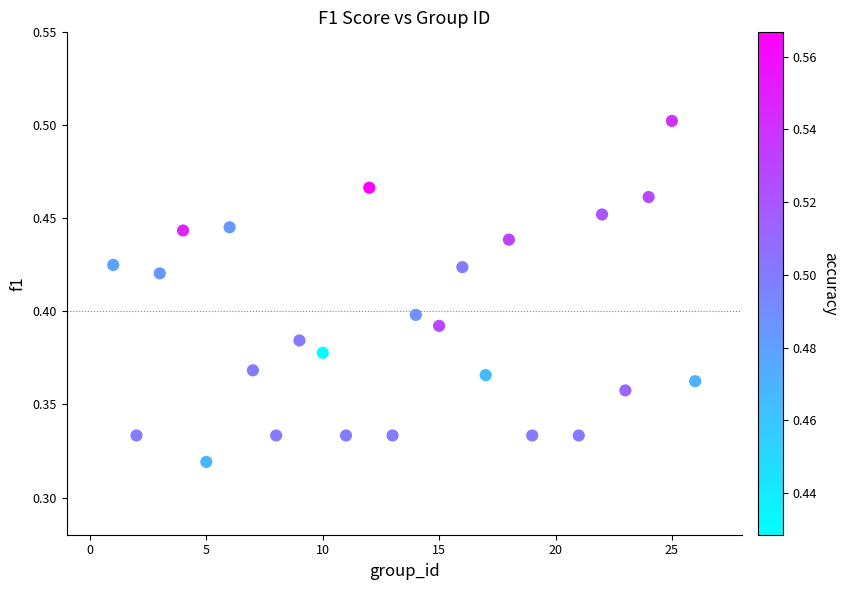

What is the range of X values (max minus min)?

25.0